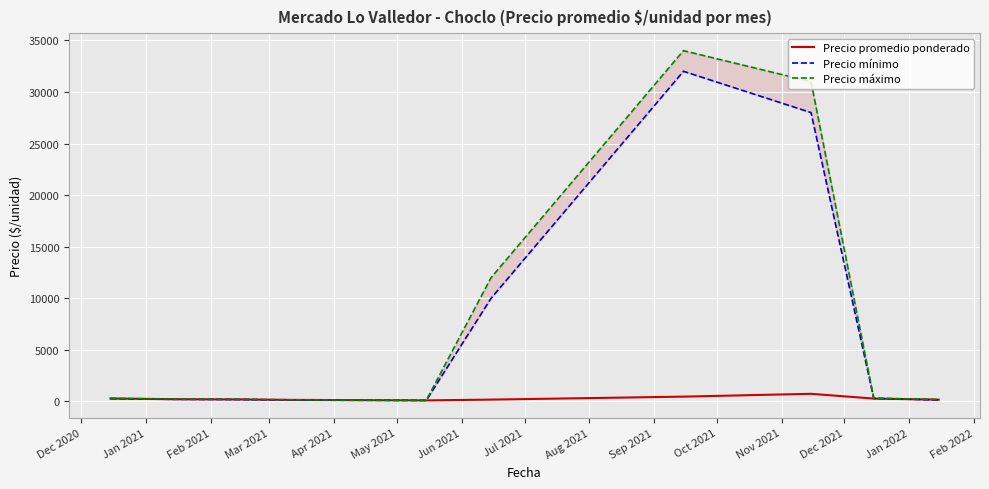

Rank the series by their maximum value, from lowest to highest.

Precio promedio ponderado, Precio mínimo, Precio máximo